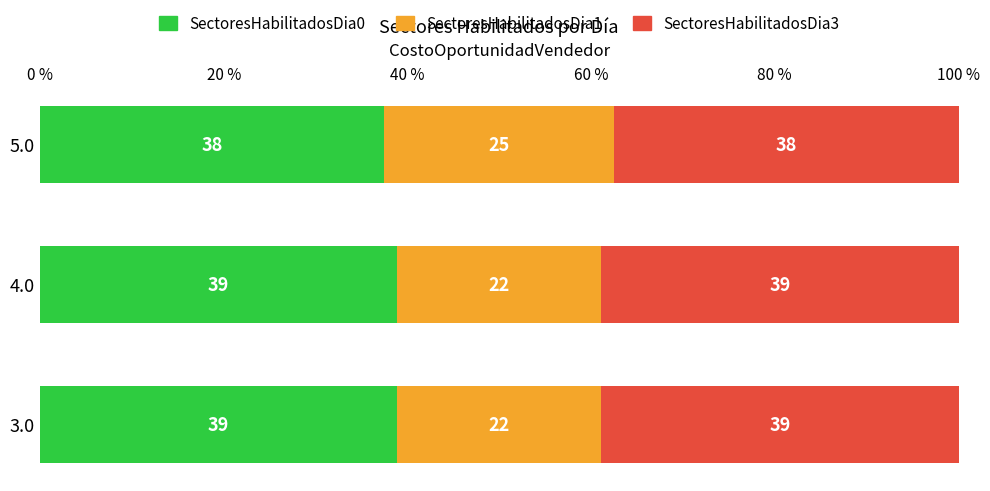

Read the SectoresHabilitadosDia0 value at 3.0.

38.9